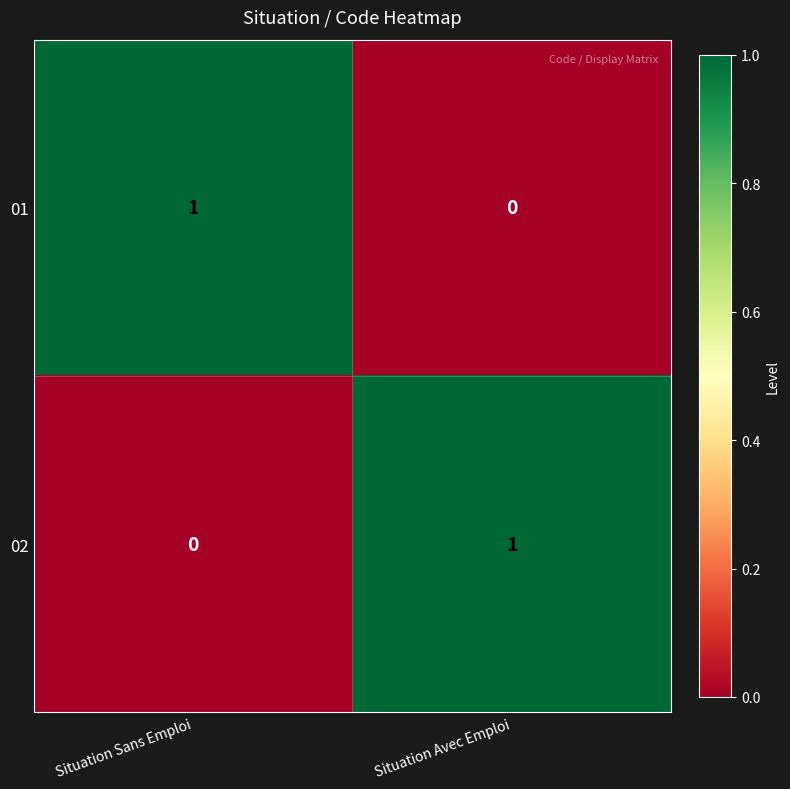

Reading right to left, transcribe all the data shown in this chart.

01: Situation Avec Emploi=0	Situation Sans Emploi=1
02: Situation Avec Emploi=1	Situation Sans Emploi=0